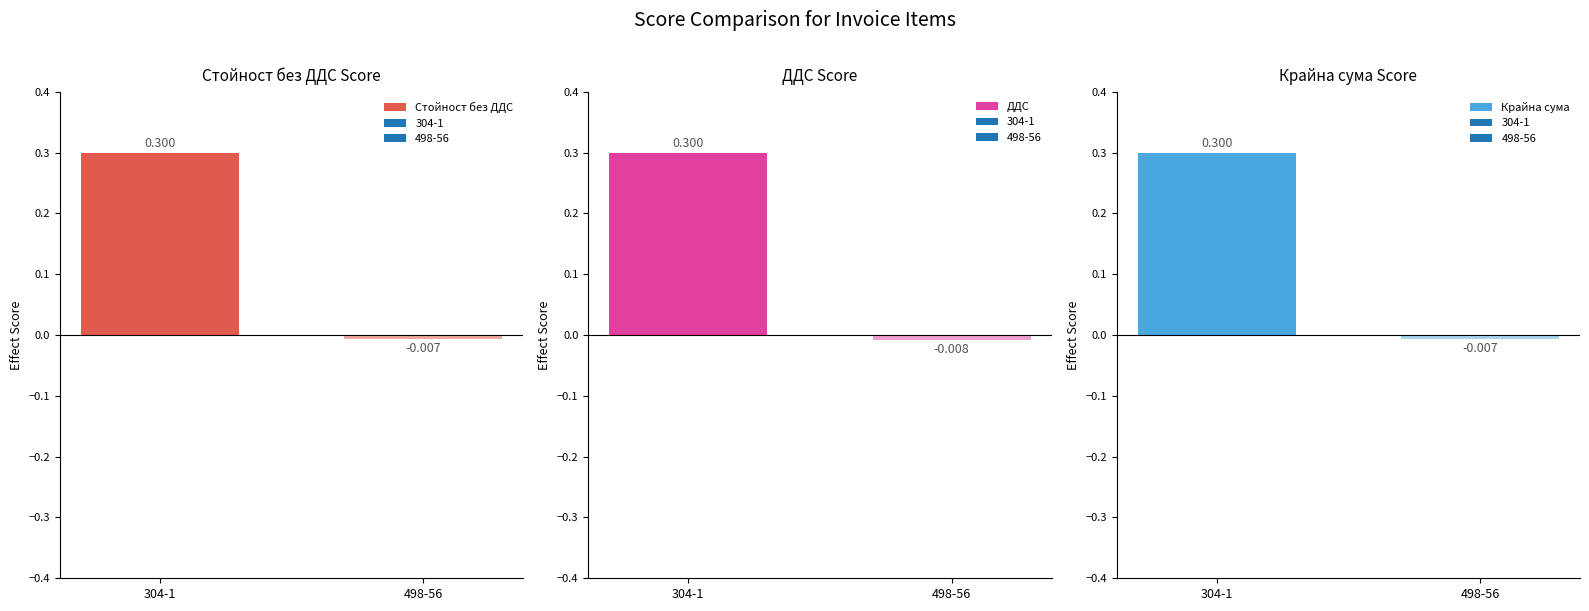

Between 304-1 and 498-56, which is larger?

304-1